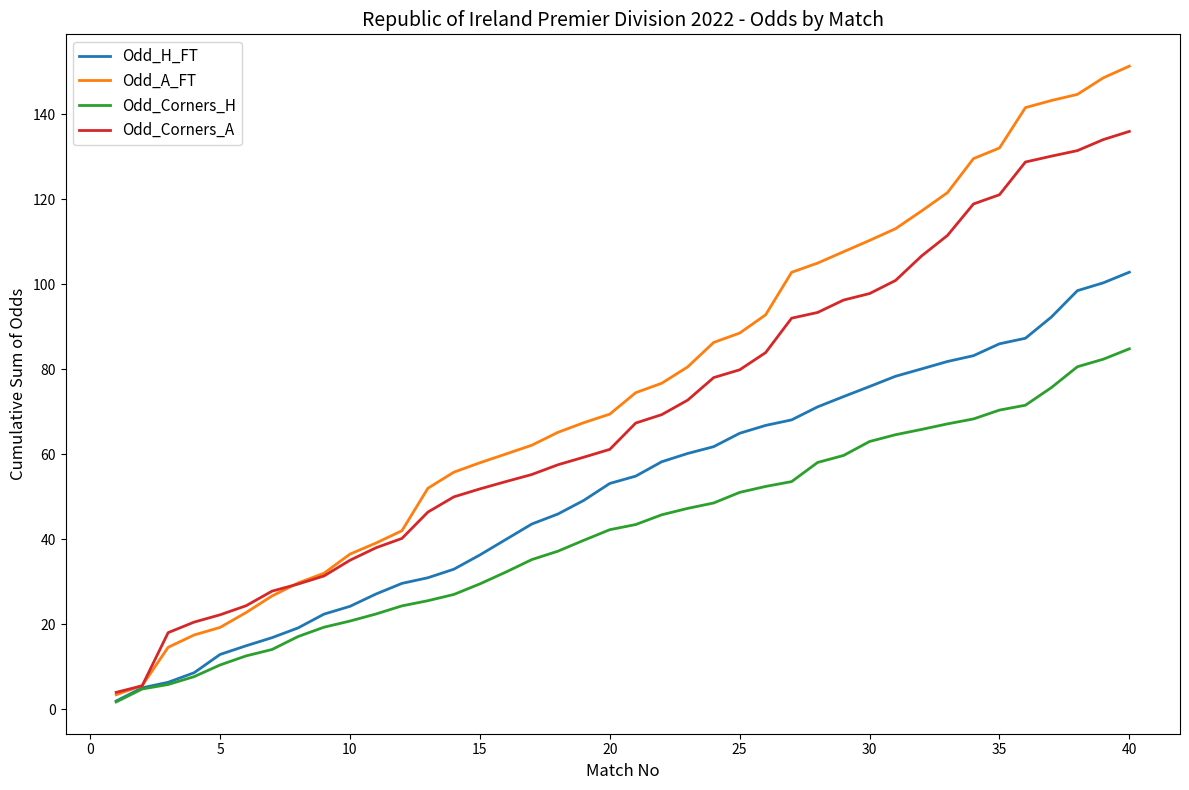

Which series has the widest spread of values?

Odd_A_FT